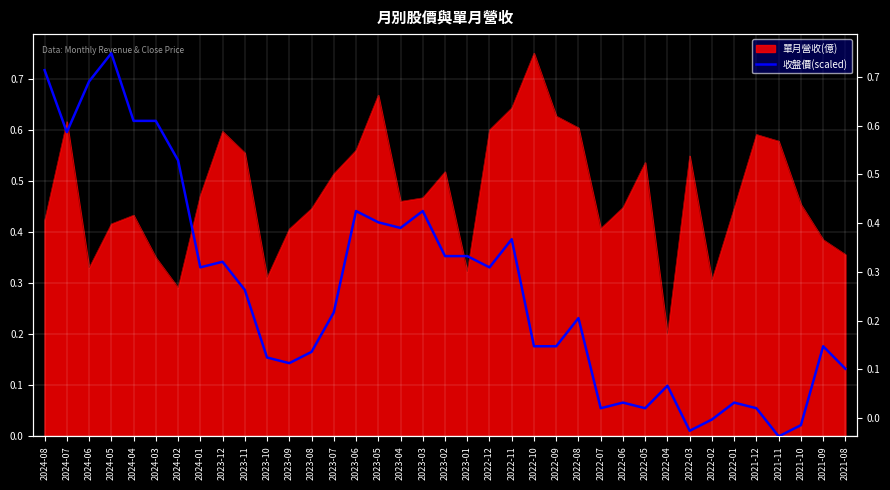

Which category has the highest value across all series?

2024-05